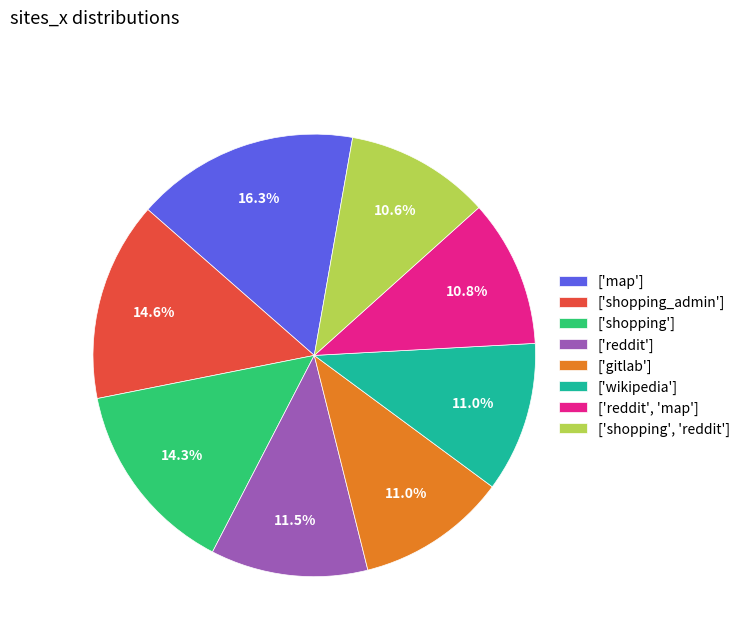

What percentage is the ['gitlab'] slice, to the nearest percent?

11%